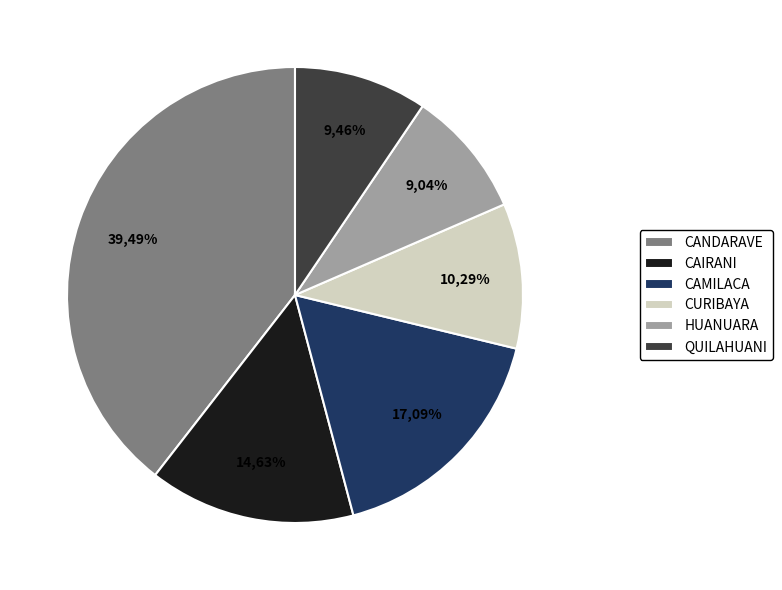

Which slice is the smallest?

HUANUARA